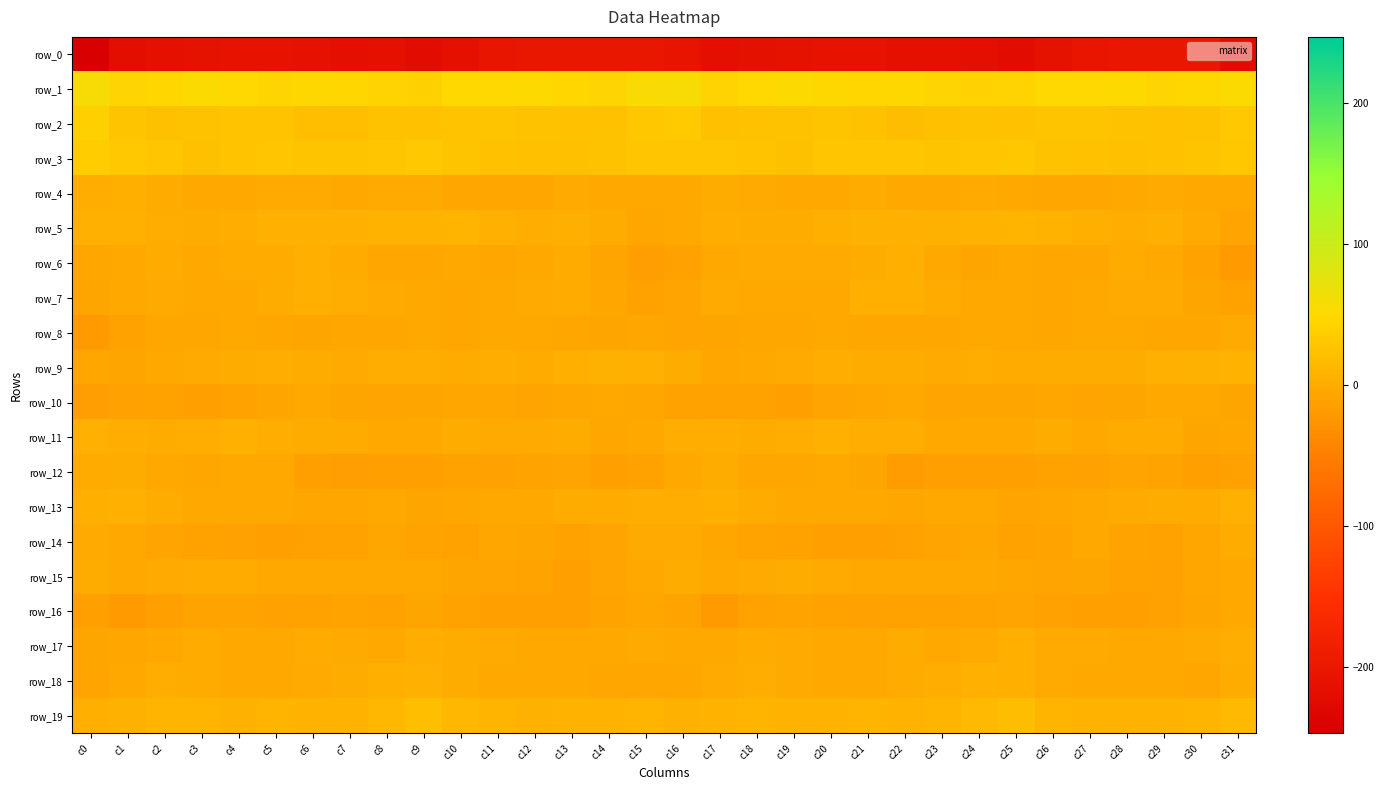

What is the difference between the second highest and minimum values in the row_2 series?

14.5